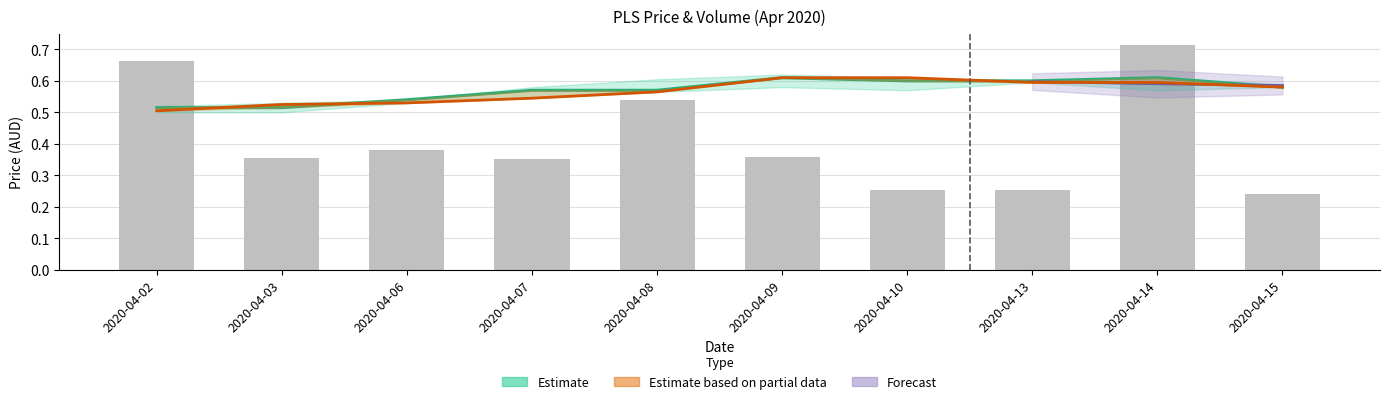

Reading left to right, what are all the values shown in this chart?

close: 2020-04-02=0.5	2020-04-03=0.5	2020-04-06=0.5	2020-04-07=0.6	2020-04-08=0.6	2020-04-09=0.6	2020-04-10=0.6	2020-04-13=0.6	2020-04-14=0.6	2020-04-15=0.6
open: 2020-04-02=0.5	2020-04-03=0.5	2020-04-06=0.5	2020-04-07=0.5	2020-04-08=0.6	2020-04-09=0.6	2020-04-10=0.6	2020-04-13=0.6	2020-04-14=0.6	2020-04-15=0.6
vol: 2020-04-02=0.7	2020-04-03=0.4	2020-04-06=0.4	2020-04-07=0.4	2020-04-08=0.5	2020-04-09=0.4	2020-04-10=0.3	2020-04-13=0.3	2020-04-14=0.7	2020-04-15=0.2